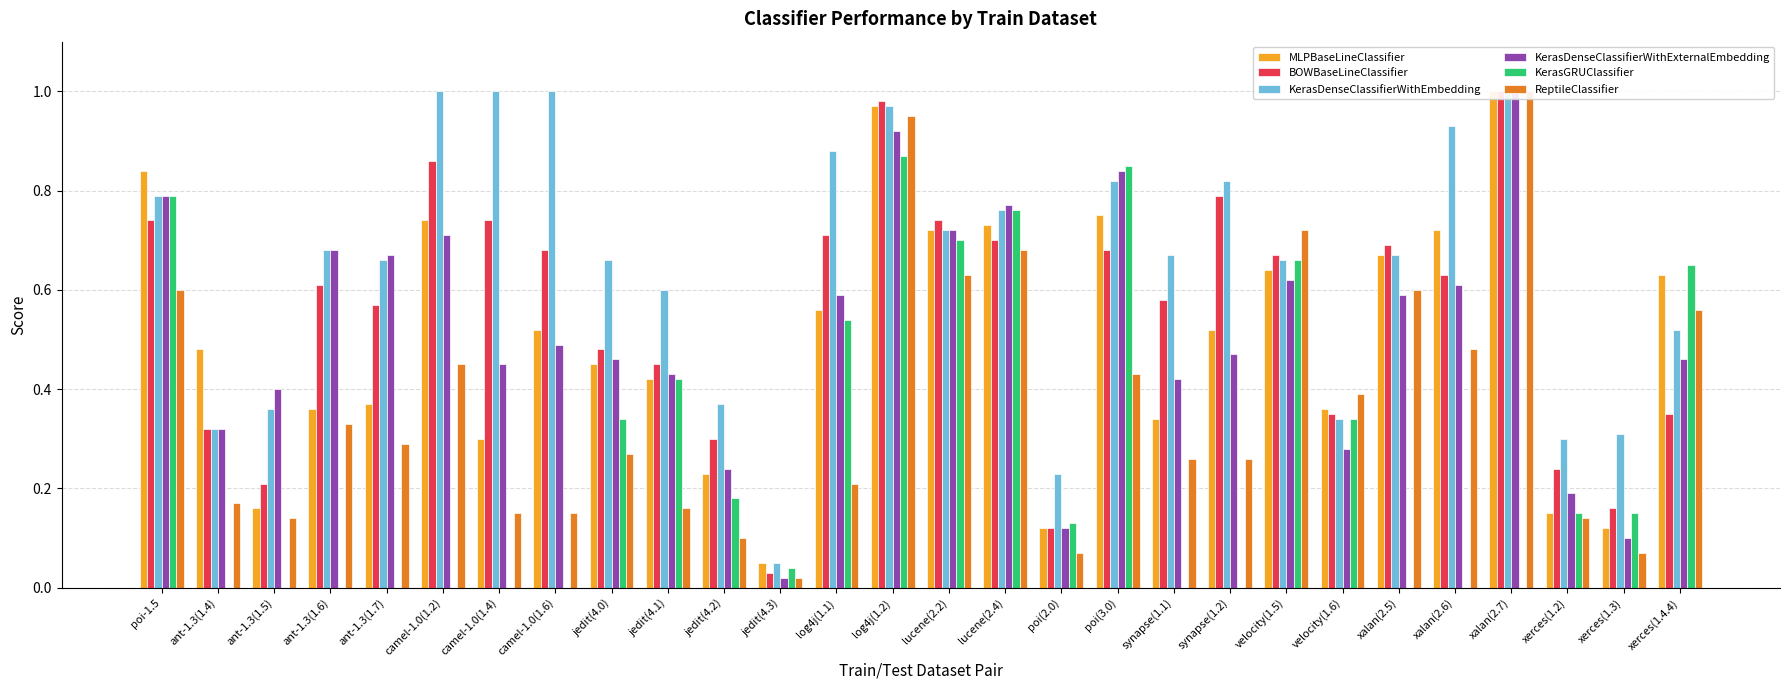

Is the value of KerasDenseClassifierWithExternalEmbedding at synapse(1.2) greater than the value of ReptileClassifier at log4j(1.1)?

Yes